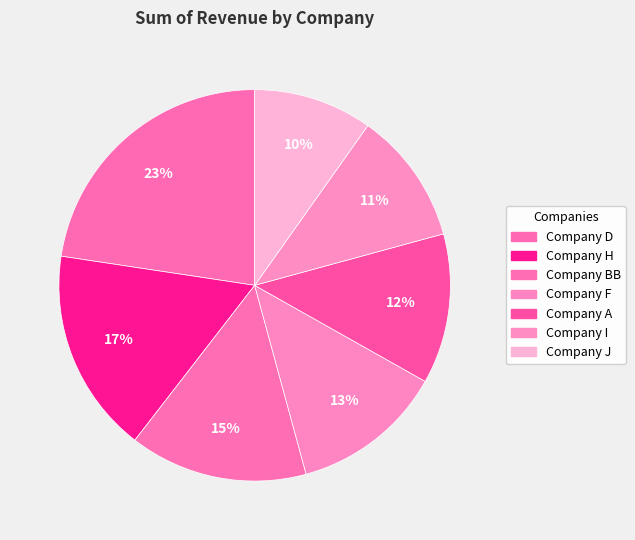

How many slices are in this pie chart?

7